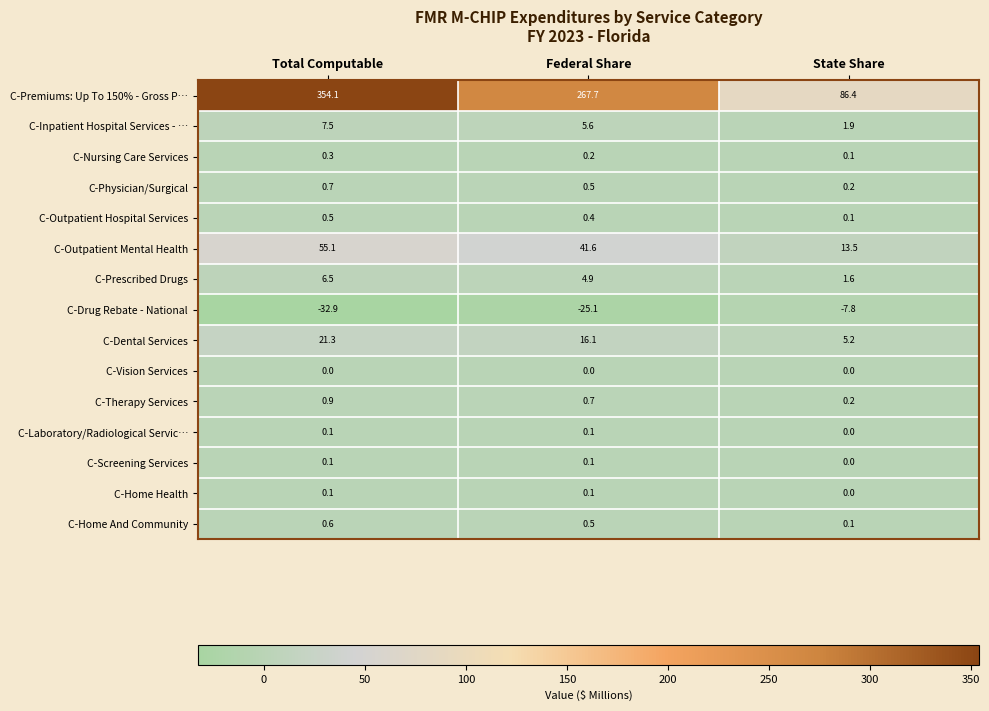

What is the difference between the highest and lowest values at Total Computable?

387.0